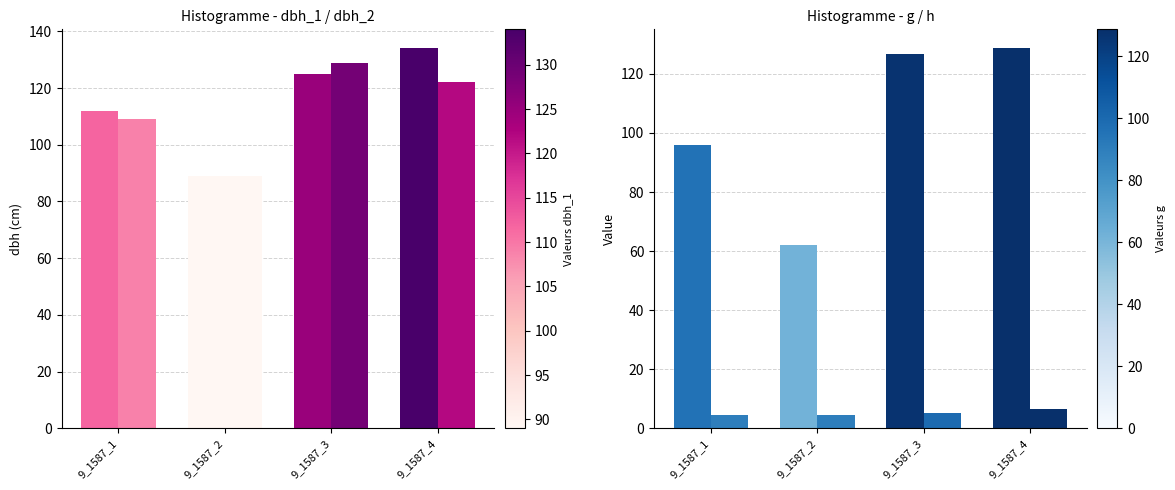

At which category is the sum across all series the highest?

9_1587_4